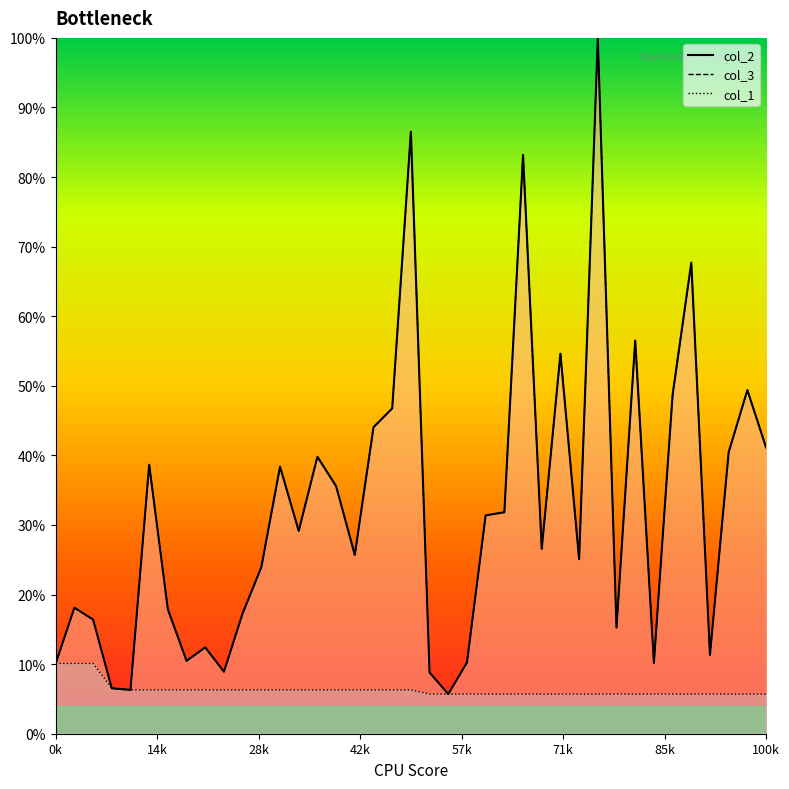

How many lines are shown in the chart?

3